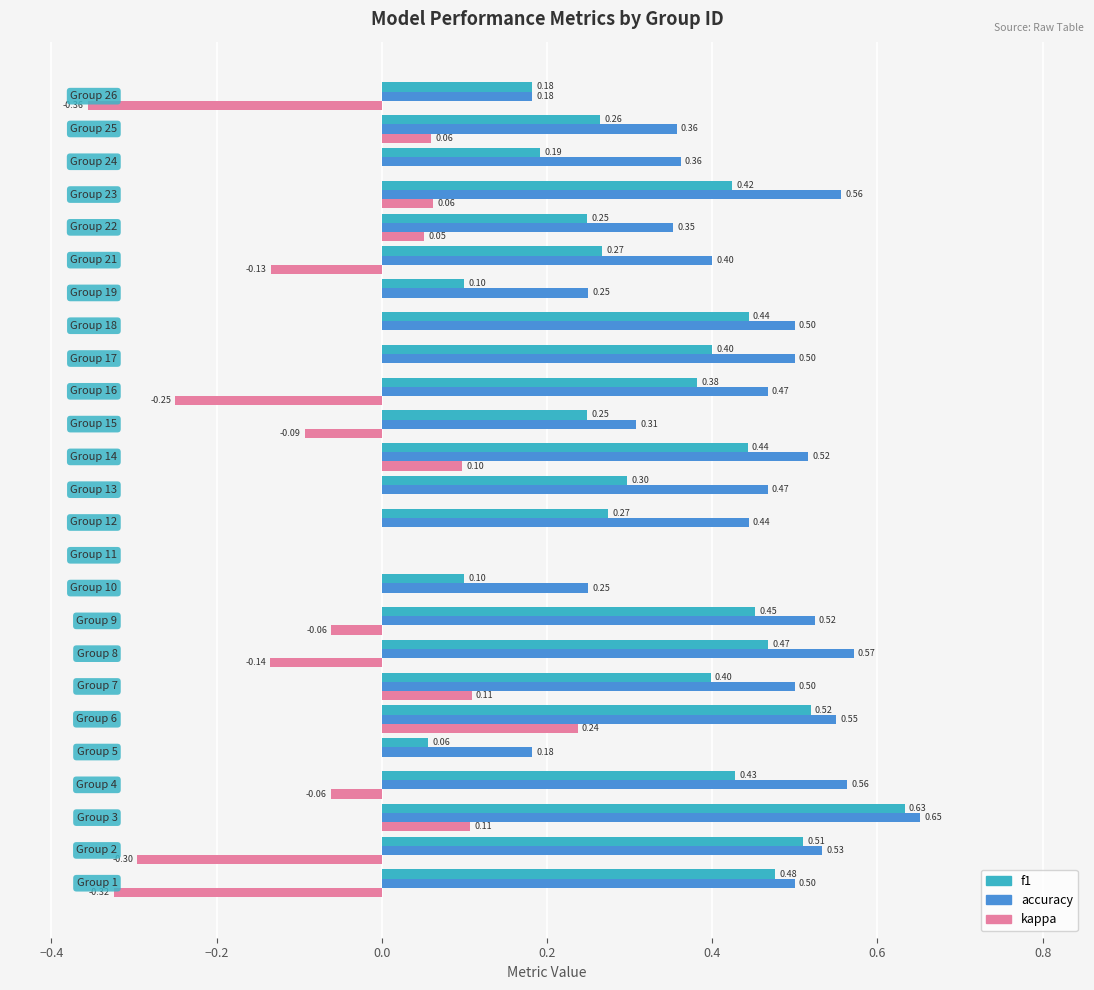

Which series has the largest total across all categories?

accuracy